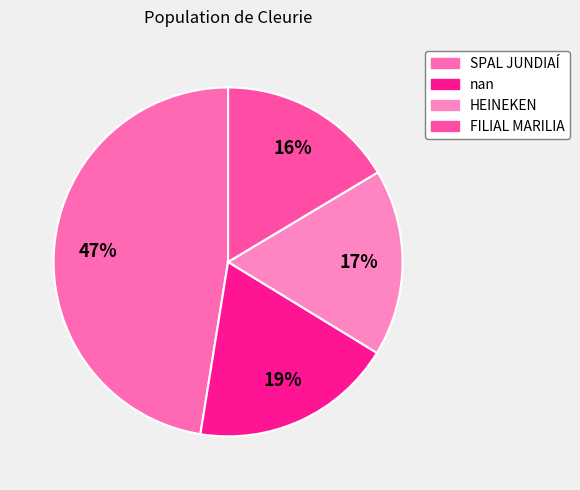

How many slices are in this pie chart?

4